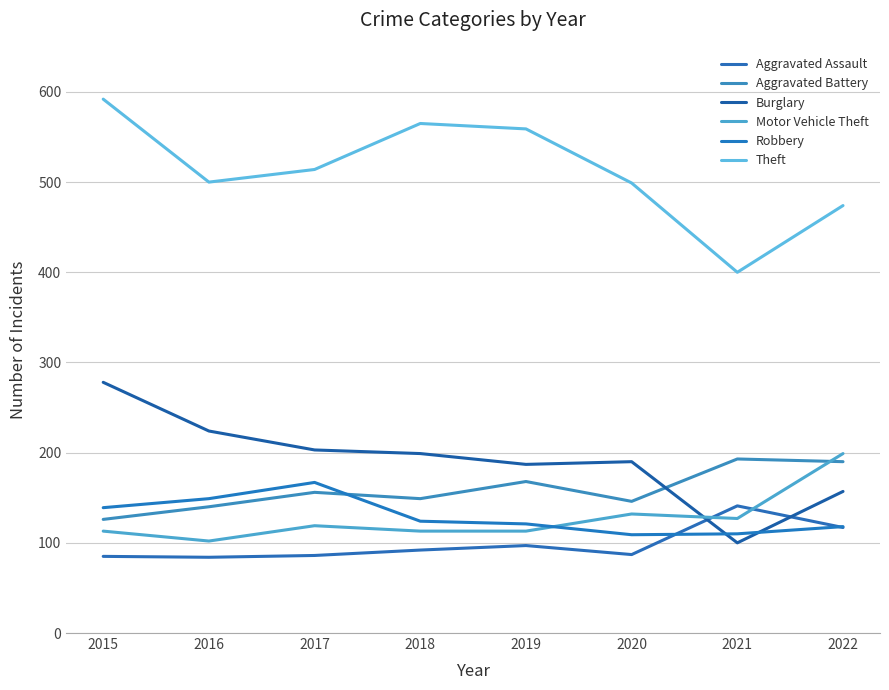

Is it true that Robbery equals 154 at 2021?

False